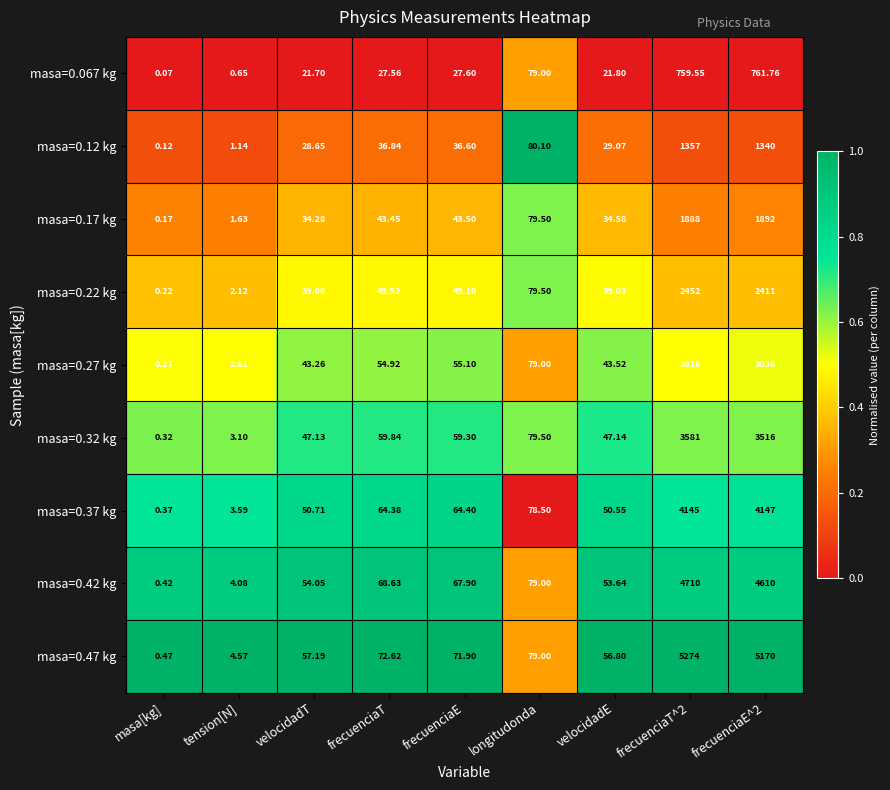

What is the maximum value shown in the chart?

5274.0